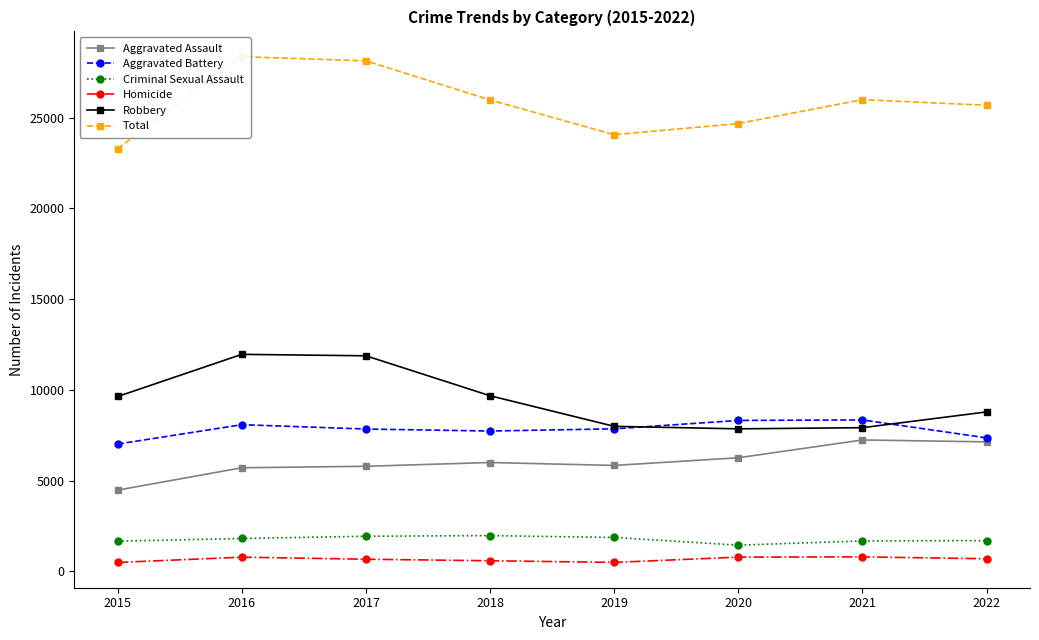

The value of Aggravated Assault at 2017 is 9004. True or false?

False